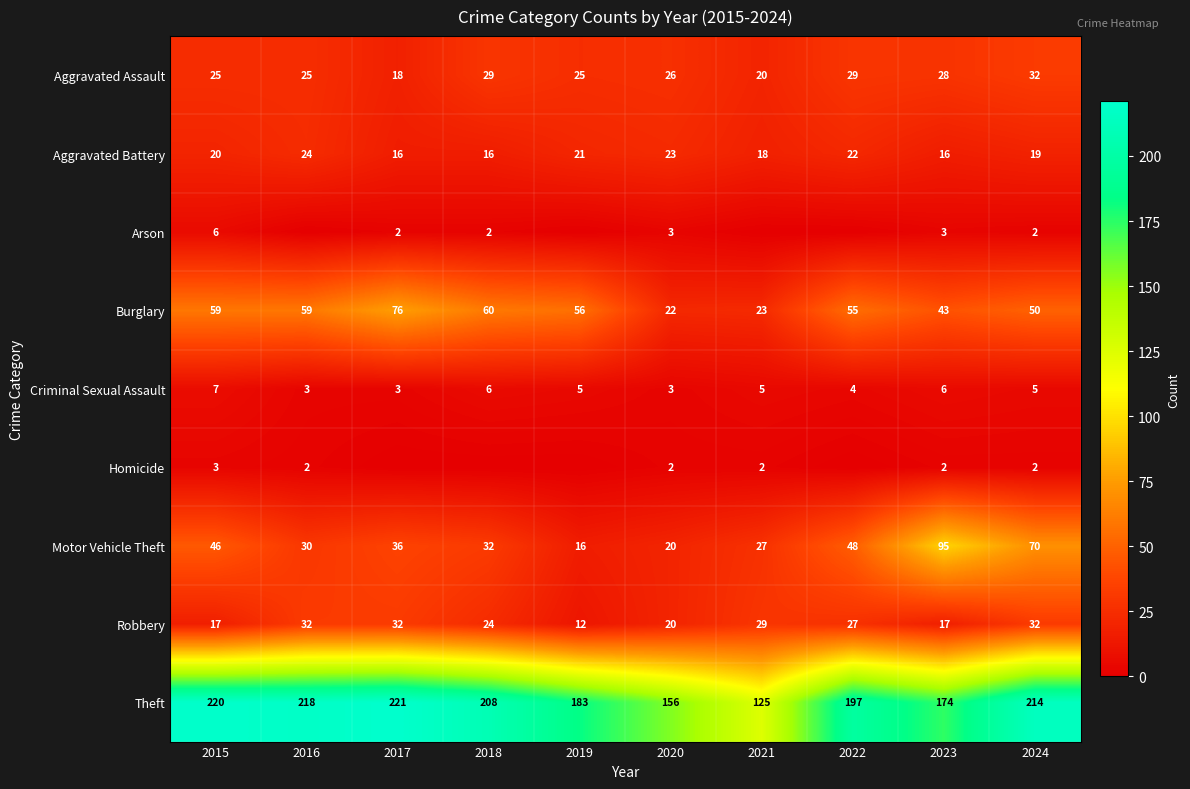

What is the sum of all Criminal Sexual Assault values?

47